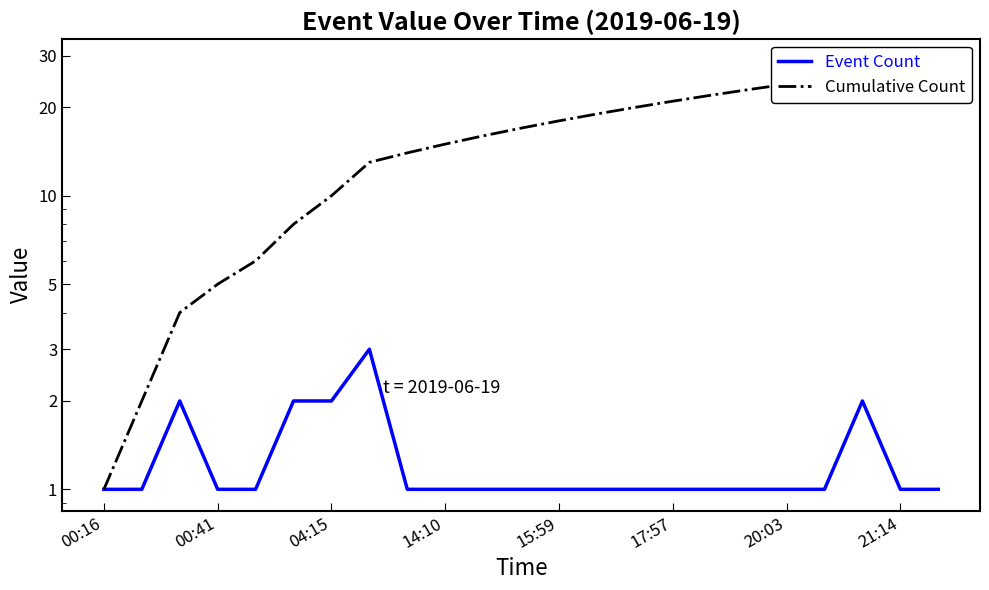

How many categories are shown in the chart?

23